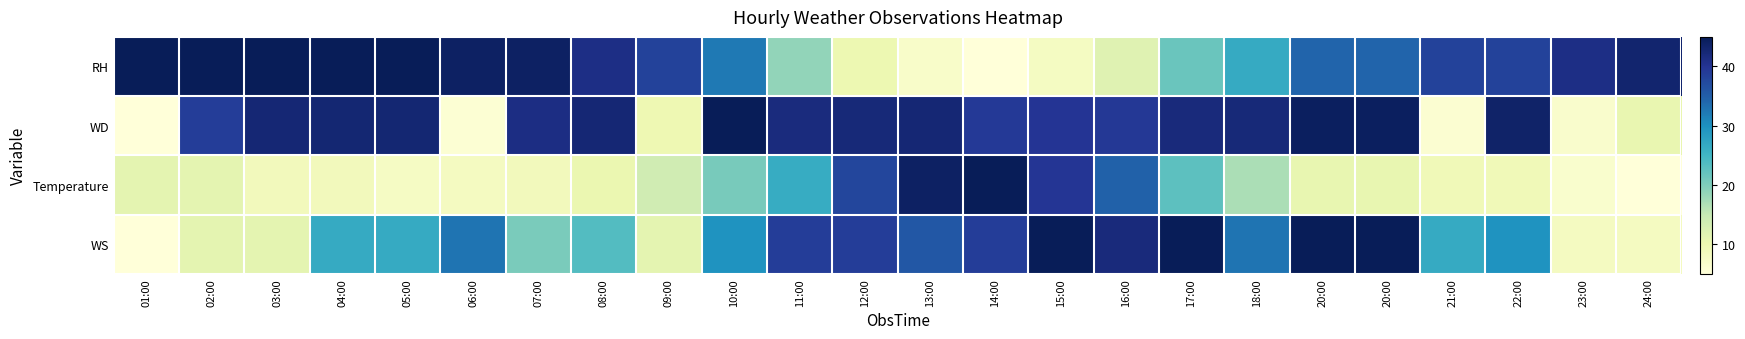

How many series are shown in this chart?

4